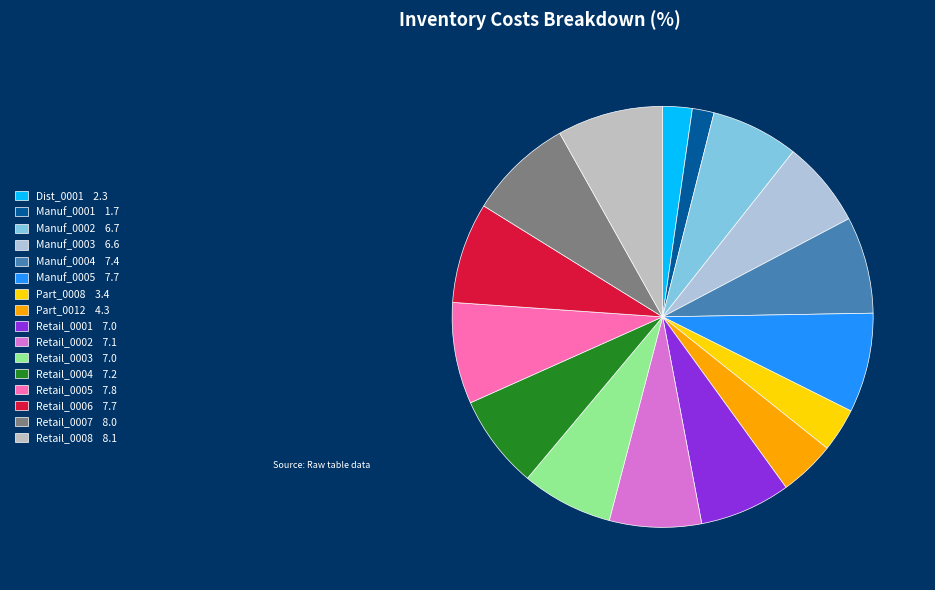

Between Manuf_0004 and Retail_0006, which is larger?

Retail_0006